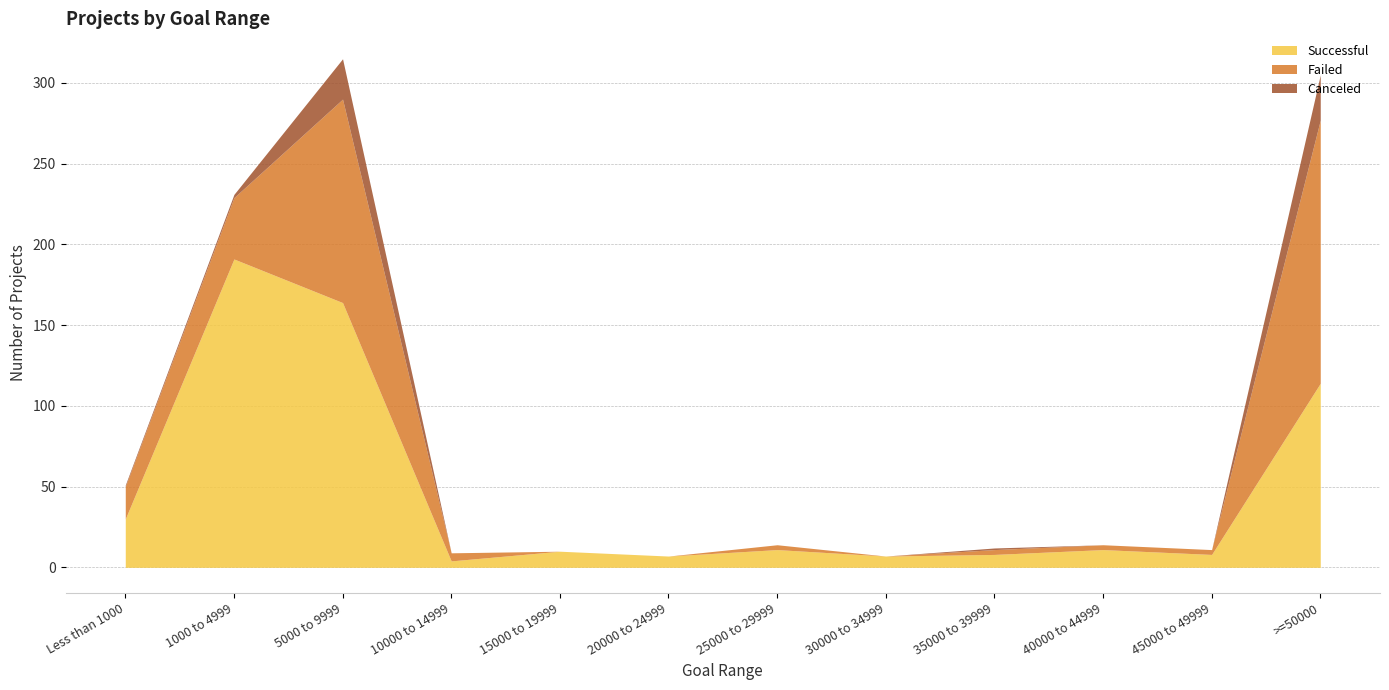

What is the label of the 8th point from the right?

15000 to 19999